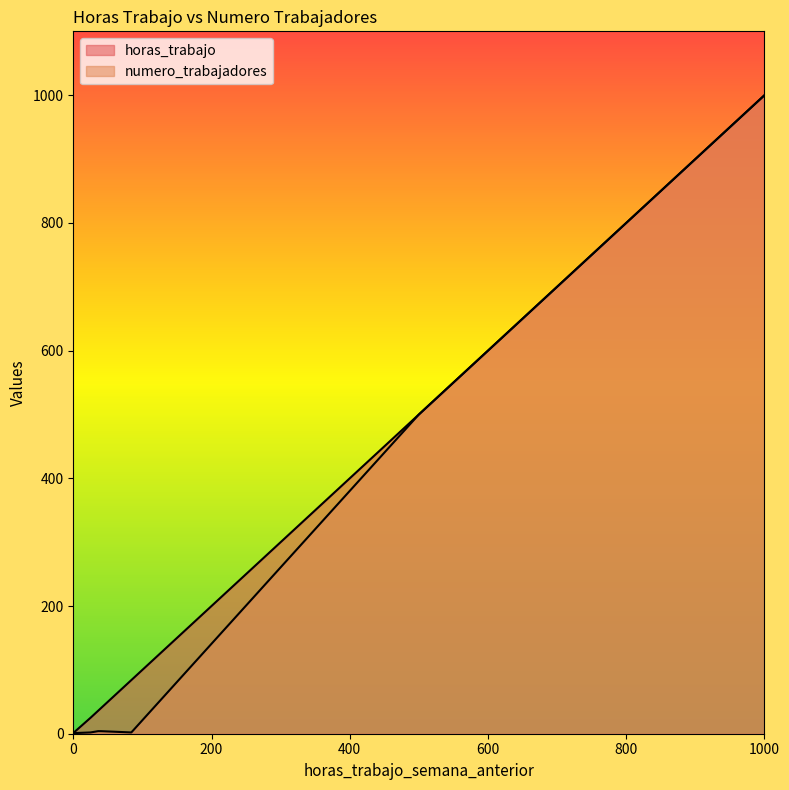

Is the value of numero_trabajadores at 25 greater than the value of horas_trabajo at 1000?

No